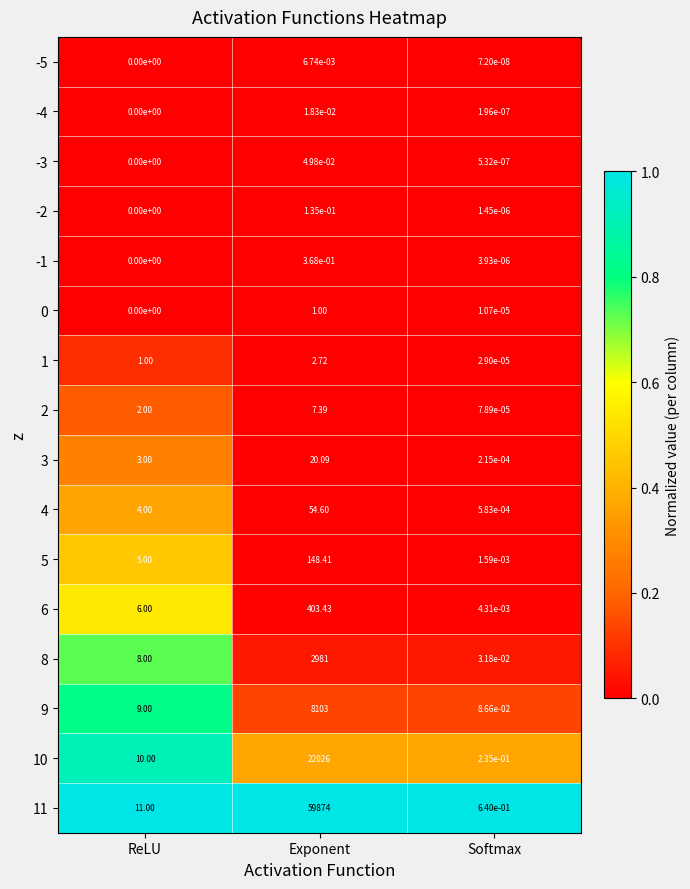

Rank the categories by -1 value from lowest to highest.

ReLU, Softmax, Exponent